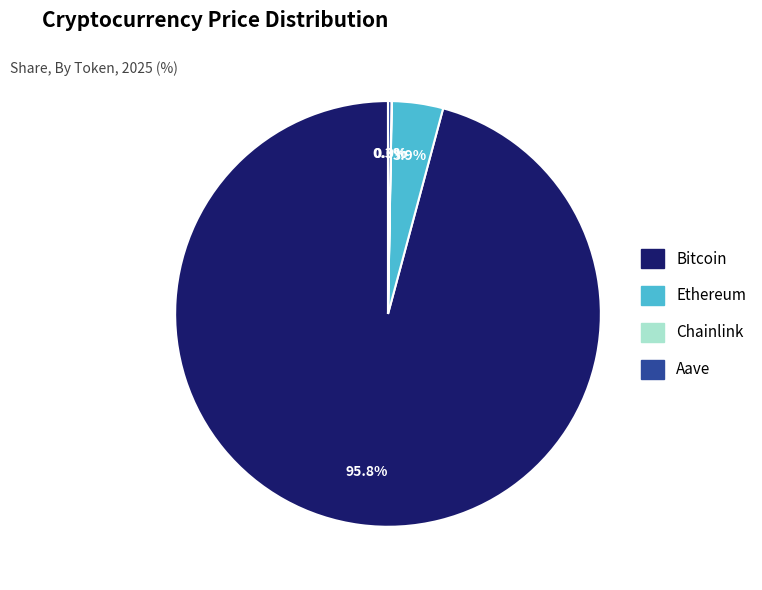

Which category has the biggest portion of the pie?

Bitcoin